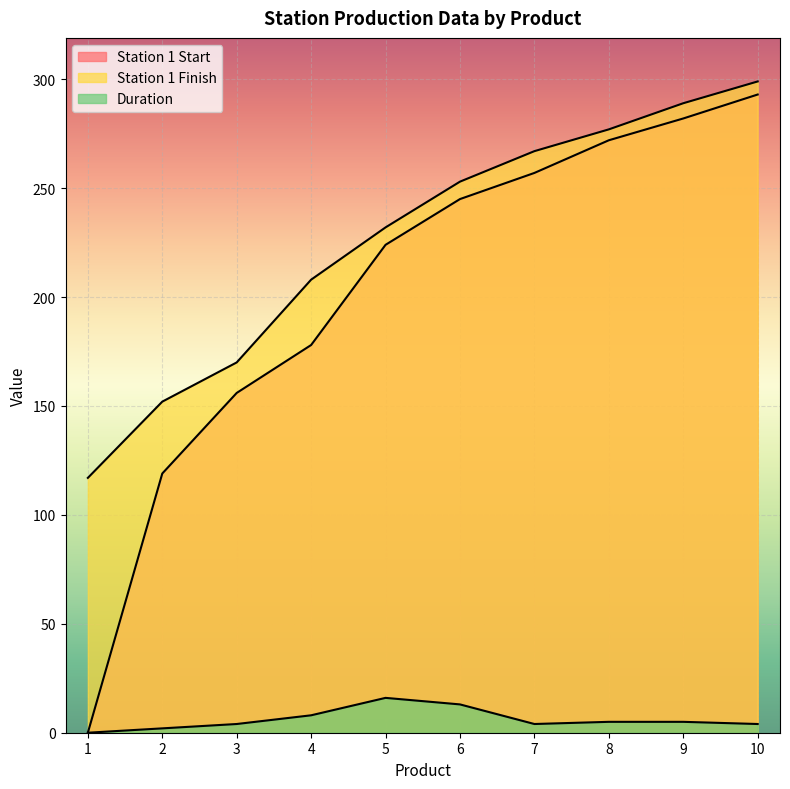

Reading left to right, what are all the values shown in this chart?

Station 1 Start: 1=0	2=119	3=156	4=178	5=224	6=245	7=257	8=272	9=282	10=293
Station 1 Finish: 1=117	2=152	3=170	4=208	5=232	6=253	7=267	8=277	9=289	10=299
Duration: 1=0	2=2	3=4	4=8	5=16	6=13	7=4	8=5	9=5	10=4